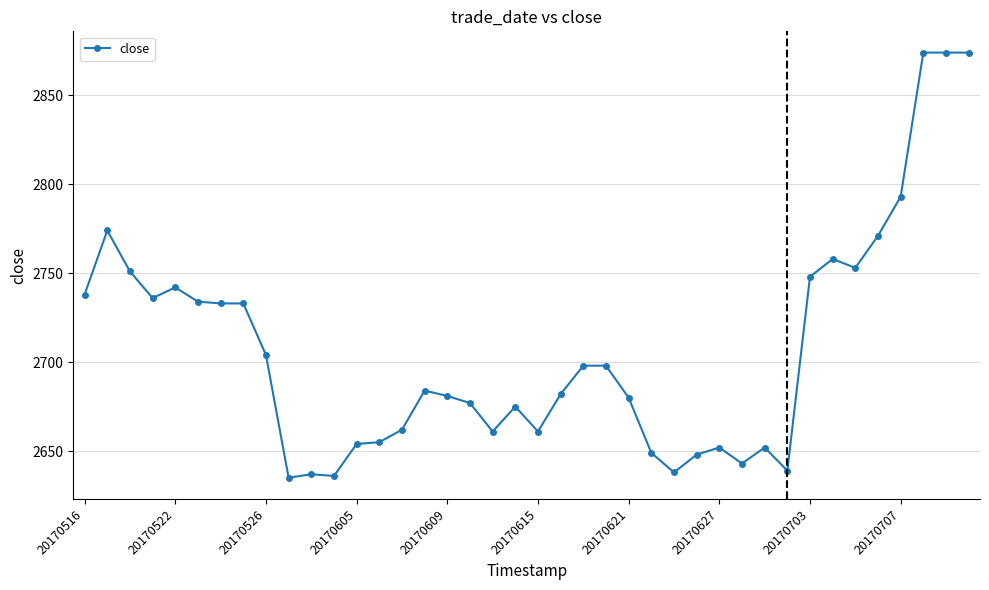

What is the difference between the second highest and minimum values?

239